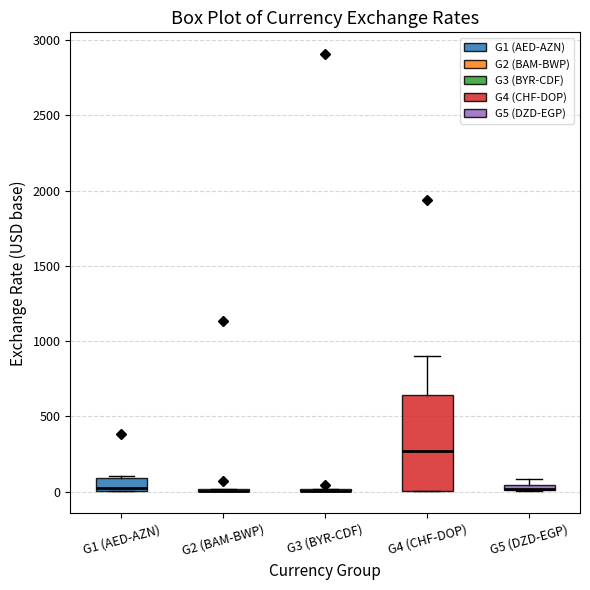

Which box is the tallest, from its lower edge to its upper edge?

G4 (CHF-DOP)